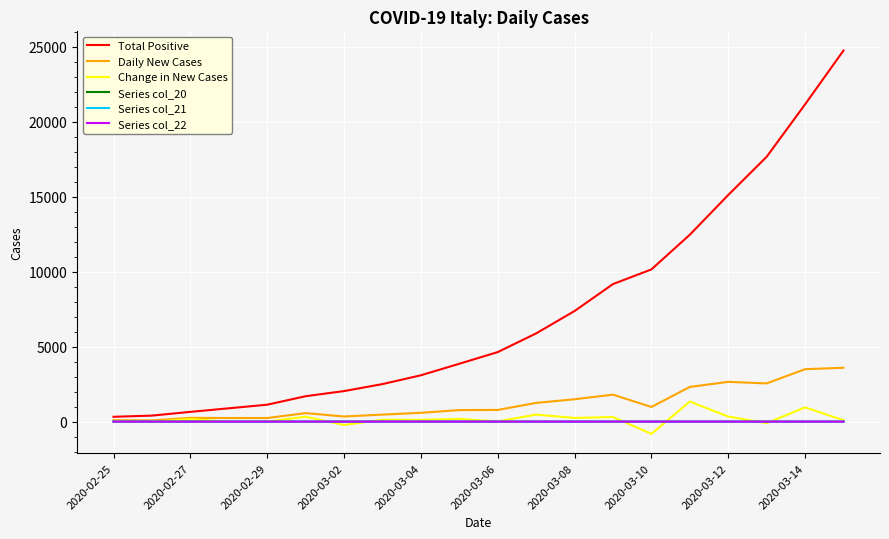

What is the maximum value for Change in New Cases?

1336